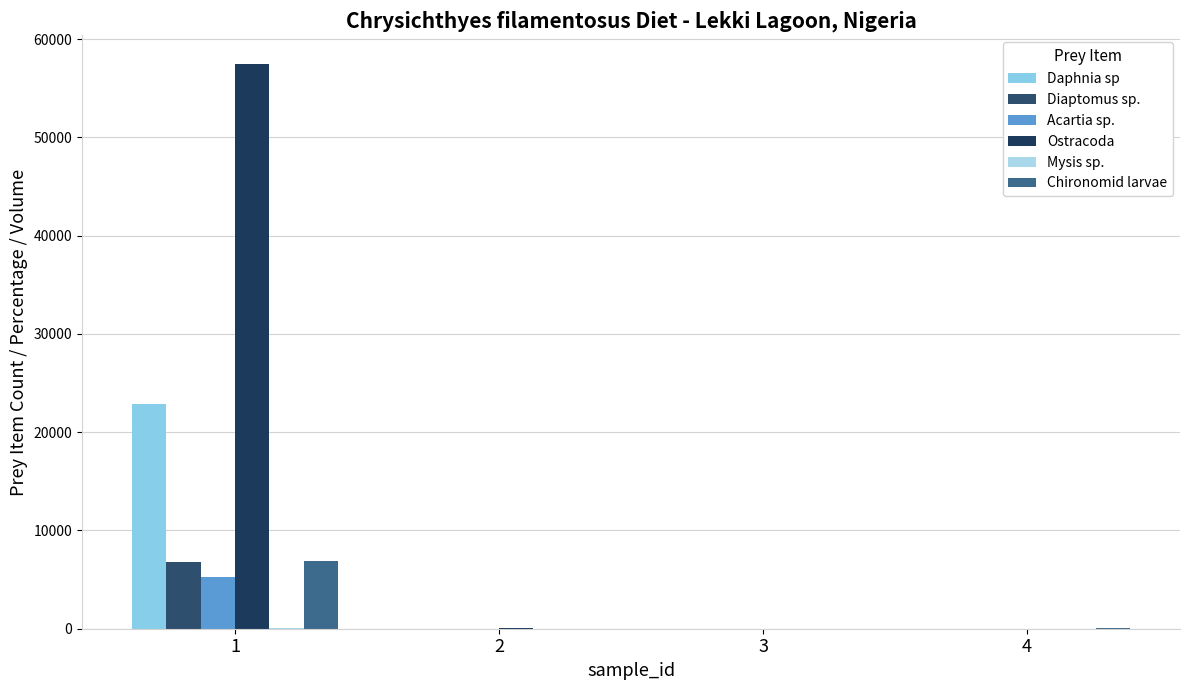

Which series has the largest range (max minus min)?

Ostracoda